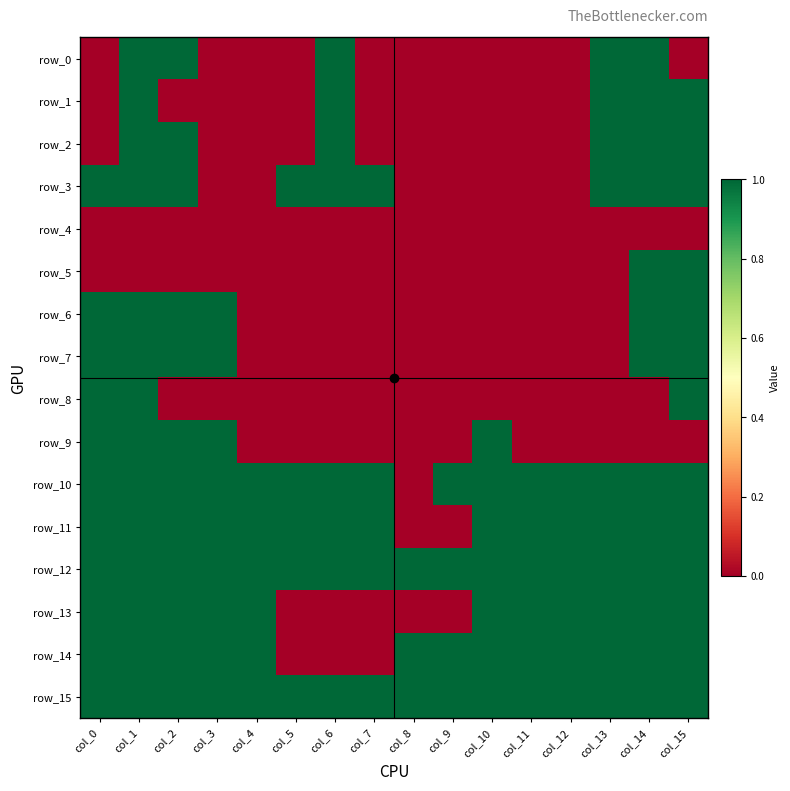

The value of row_6 at col_14 is 1. True or false?

True